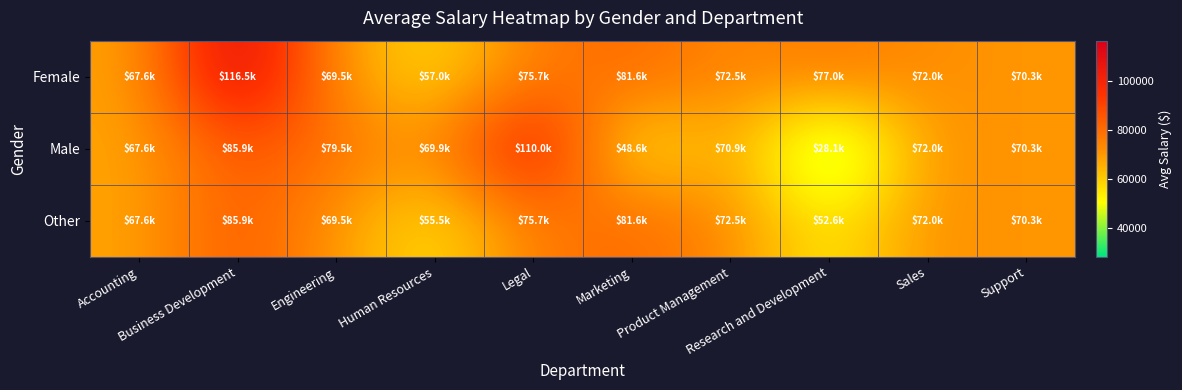

What is the minimum value shown in the chart?

28132.3